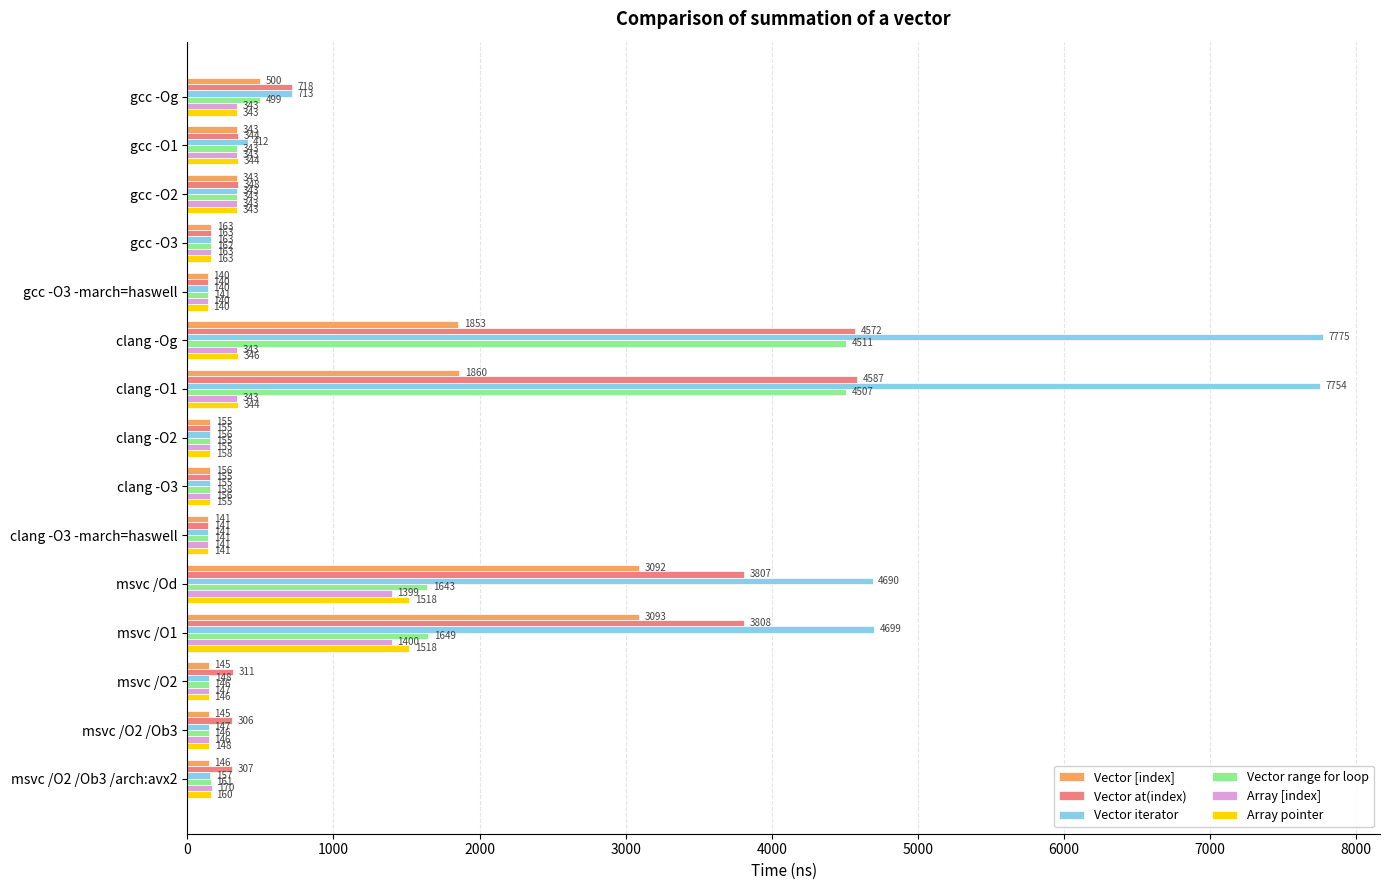

At msvc /O2 /Ob3 /arch:avx2, list the series in order from smallest to largest.

Vector [index], Vector iterator, Array pointer, Vector range for loop, Array [index], Vector at(index)